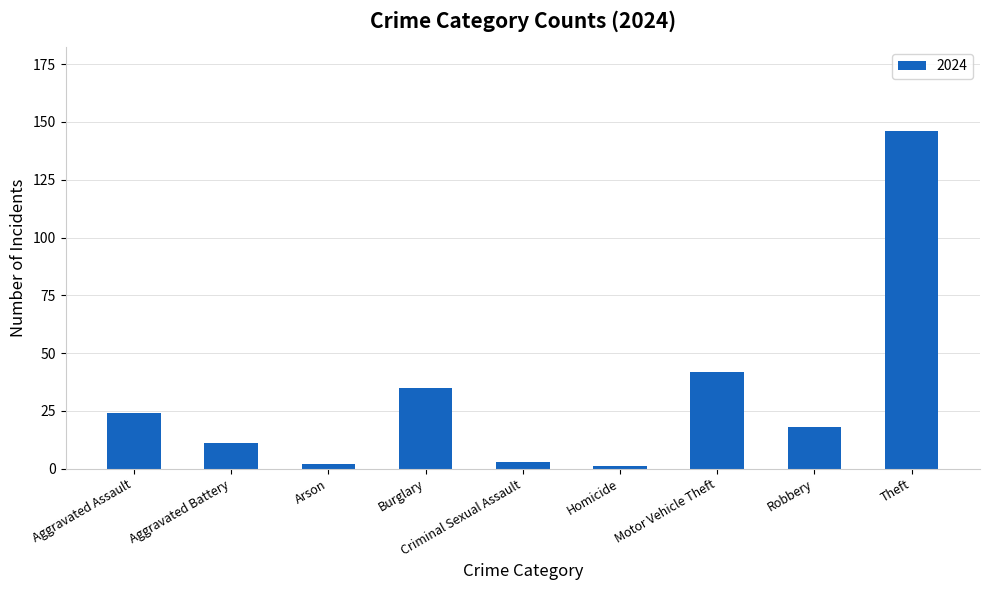

What is the label of the 5th bar from the right?

Criminal Sexual Assault